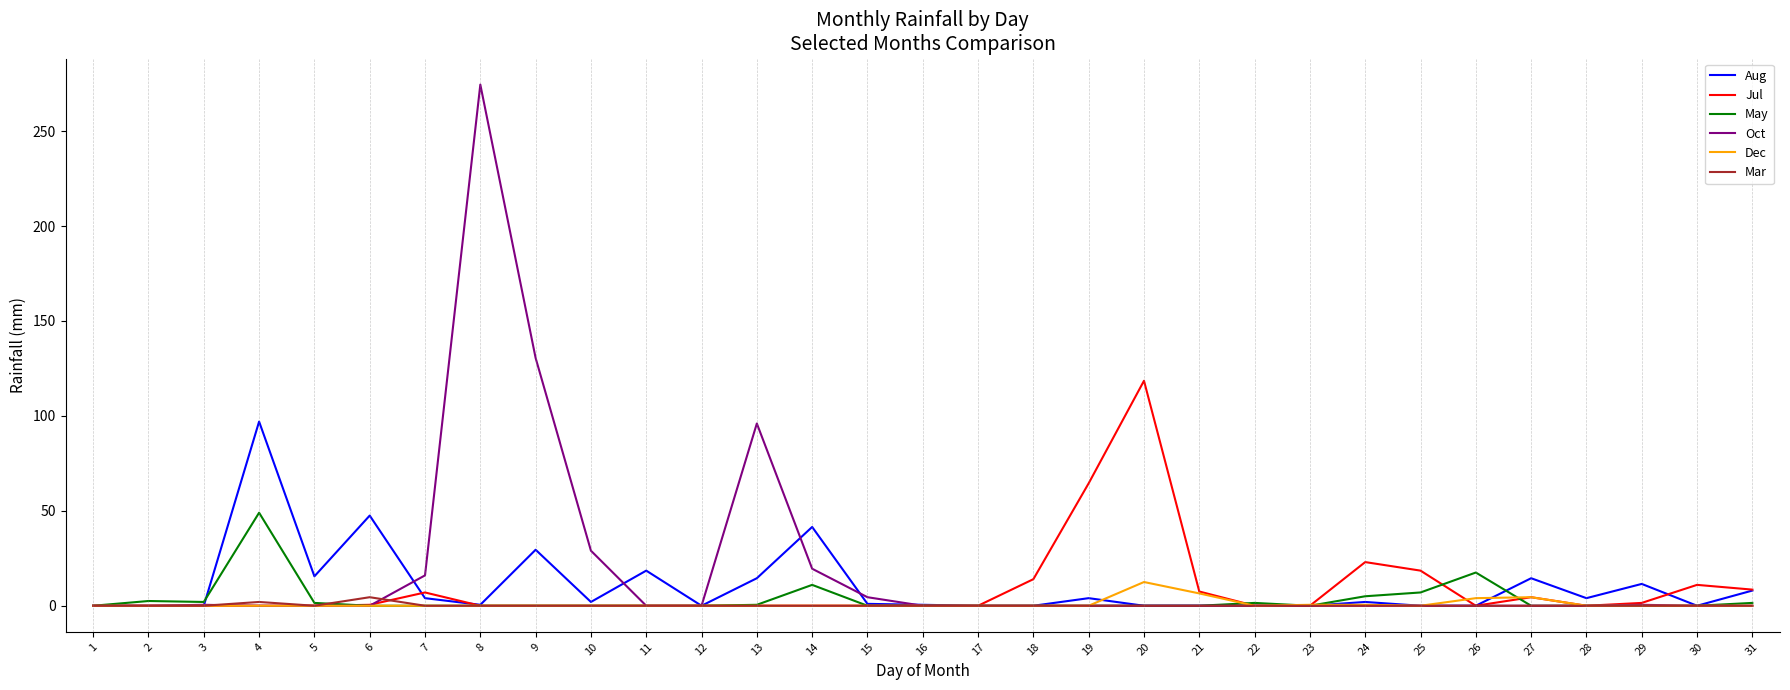

True or false: Aug has a value of 0.5 at 16.

True